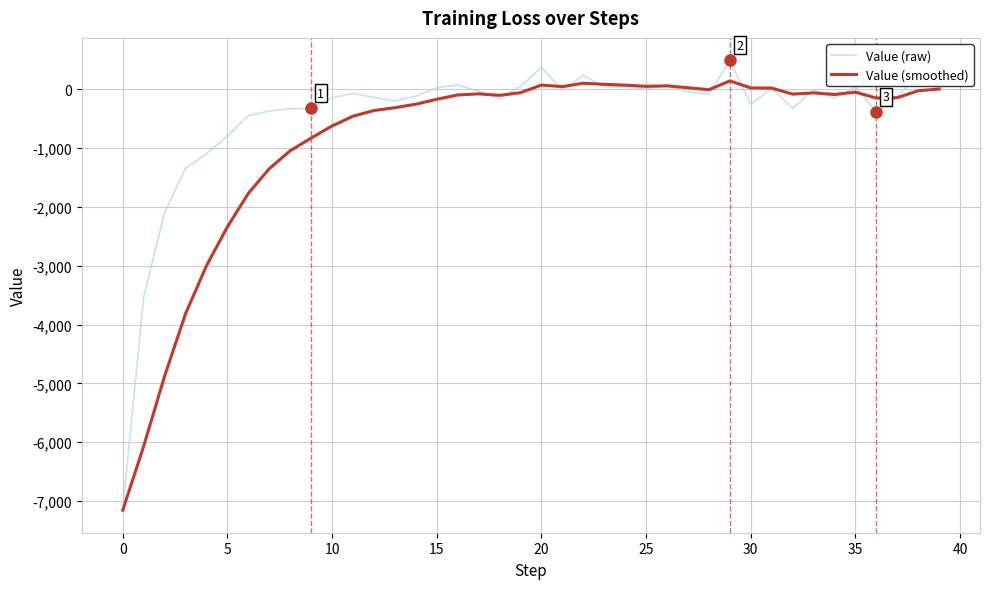

Is this an area chart (filled region under the line)?

No